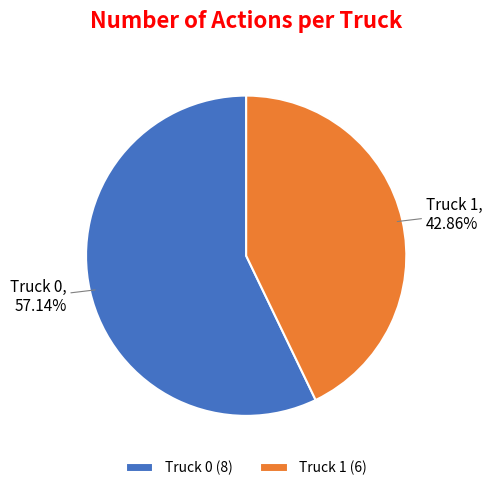

Rank the categories by value from lowest to highest.

Truck 1, Truck 0